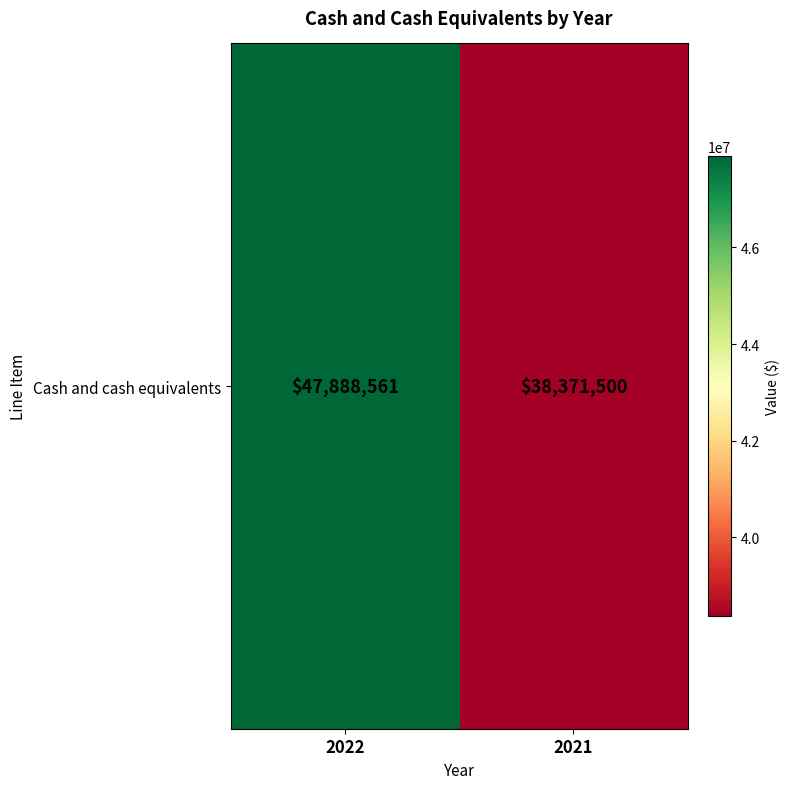

Approximately how many times larger is the value at 2022 compared to 2021?

1.2